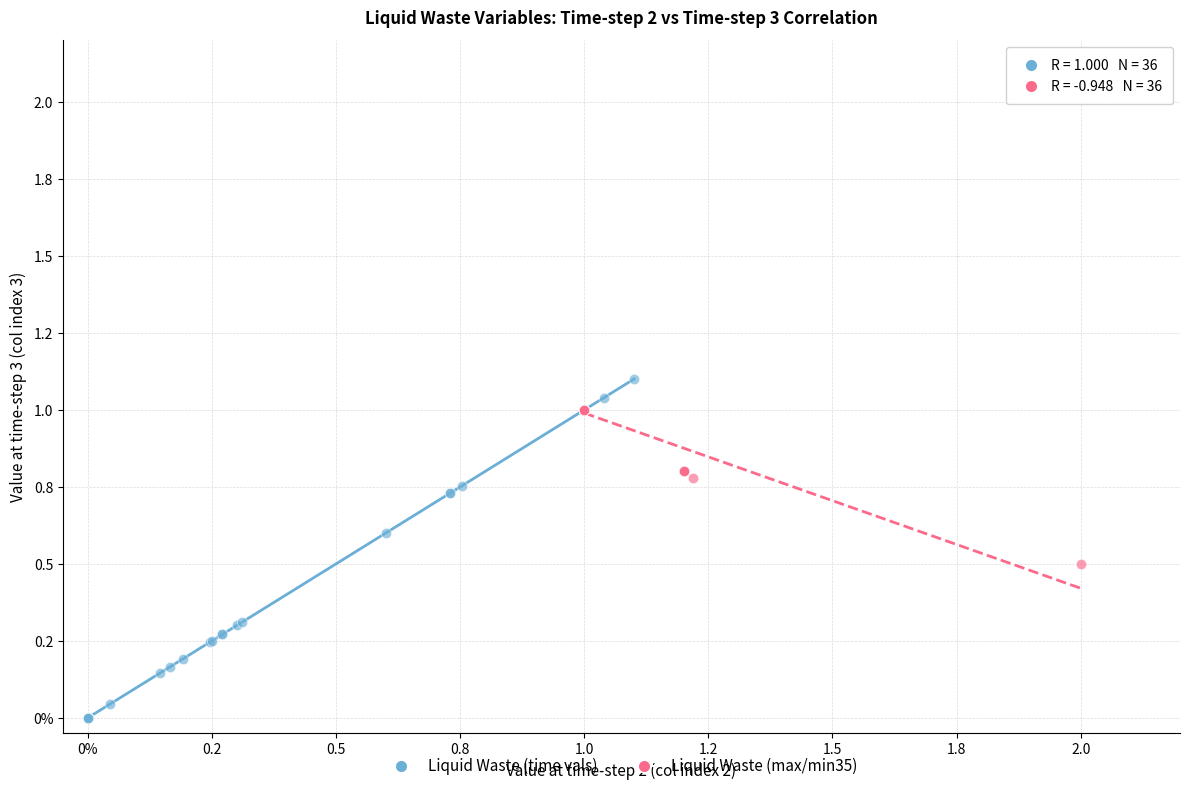

Which series contains the lowest Y value?

Liquid Waste (time vals)